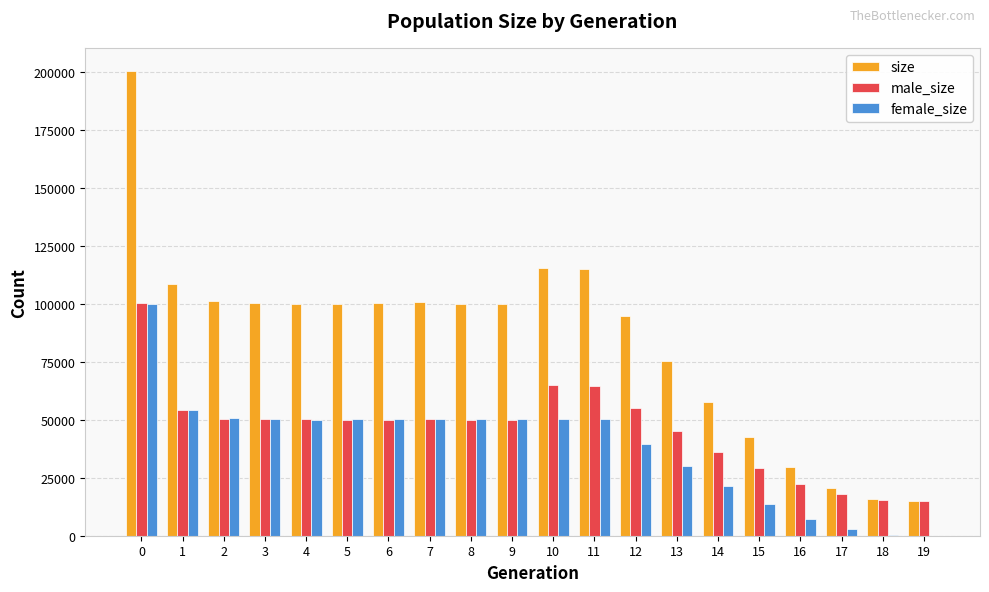

What is the maximum value shown in the chart?

200242